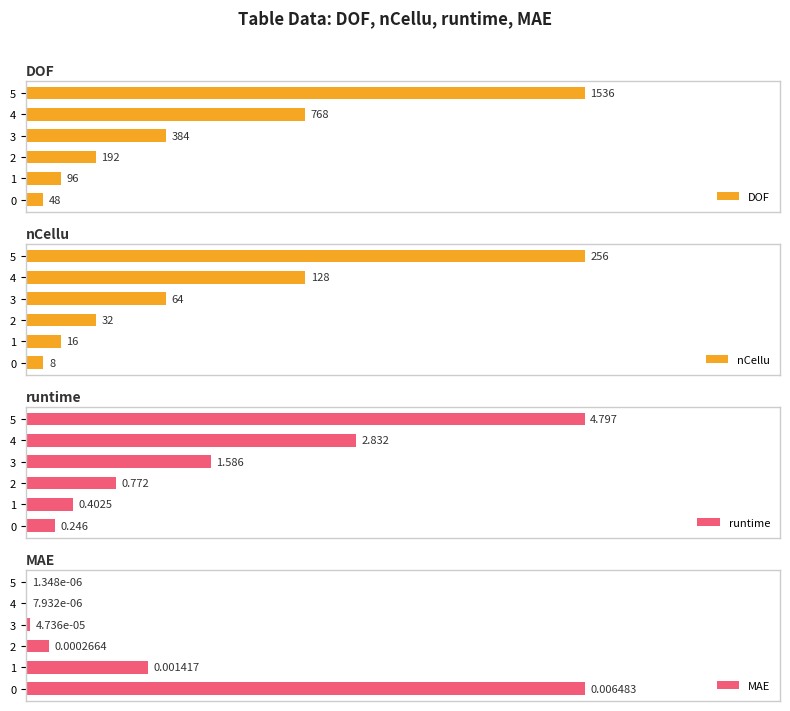

Which series has the widest spread of values?

MAE